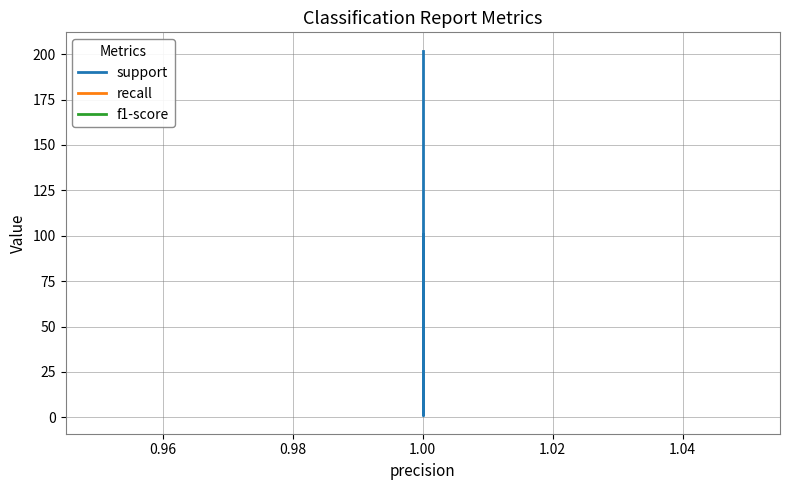

In support, how many points are lower than both neighbors (excluding endpoints)?

1